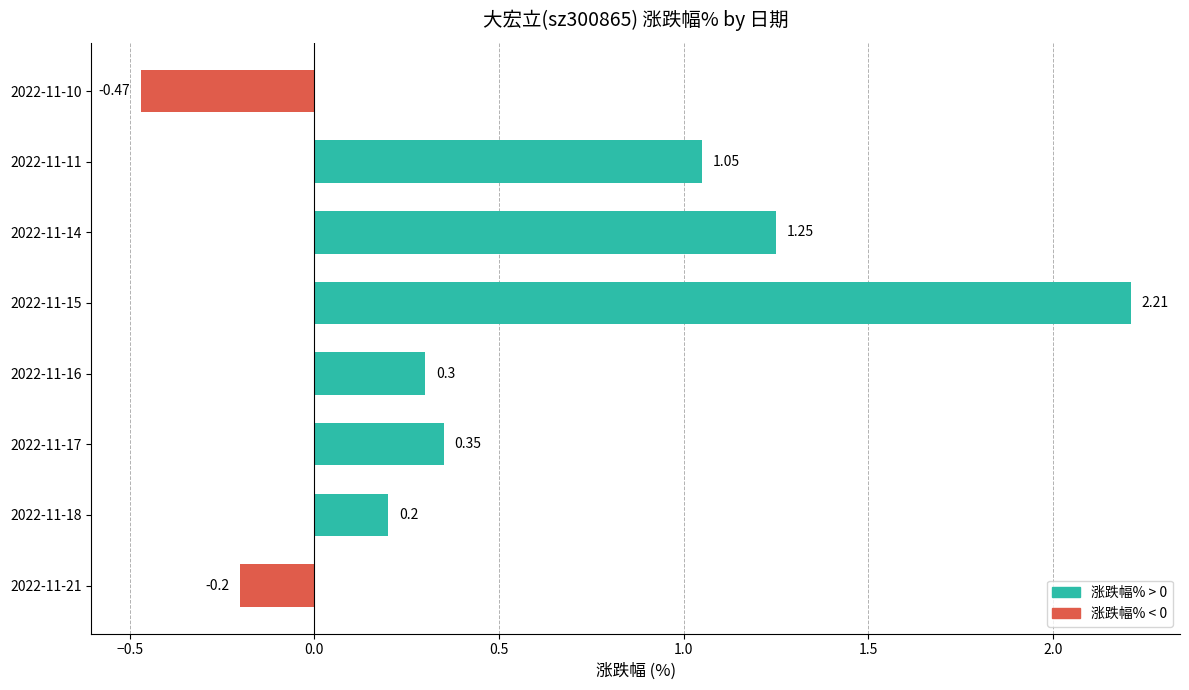

Between 2022-11-18 and 2022-11-17, which is larger?

2022-11-17